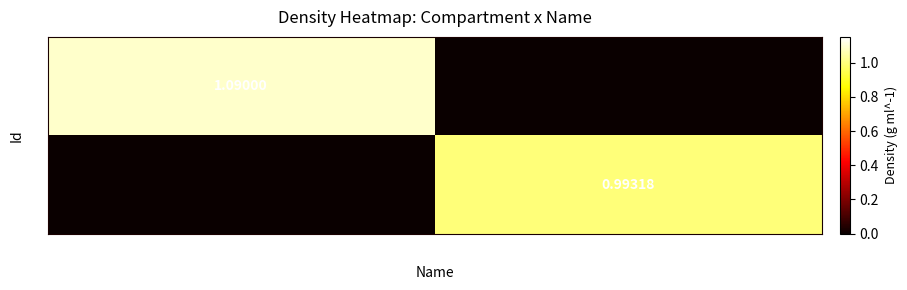

List the series in order of their overall mean, lowest first.

e, c